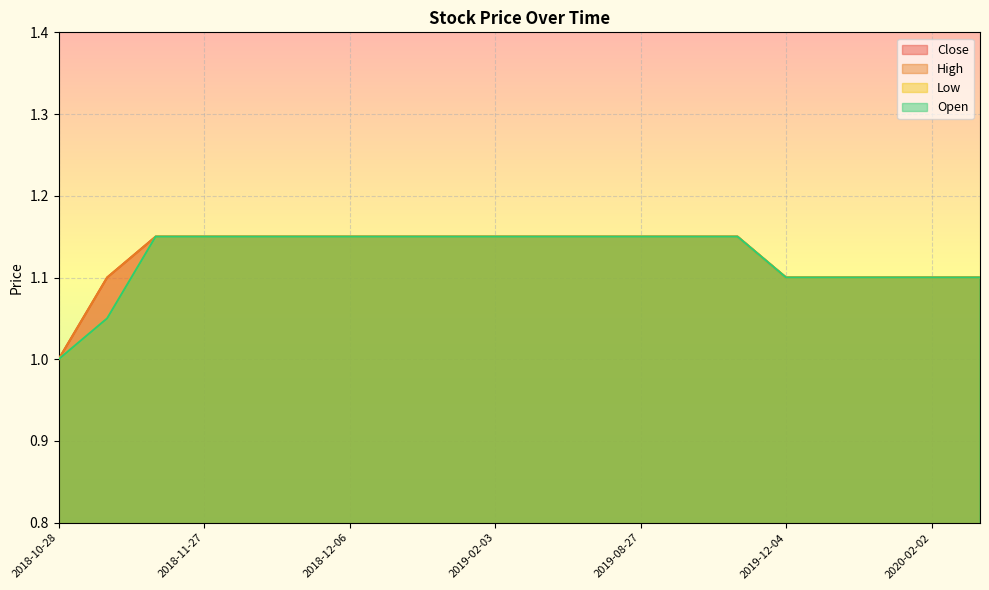

Is it true that Open equals 1.0 at 2018-10-28?

True